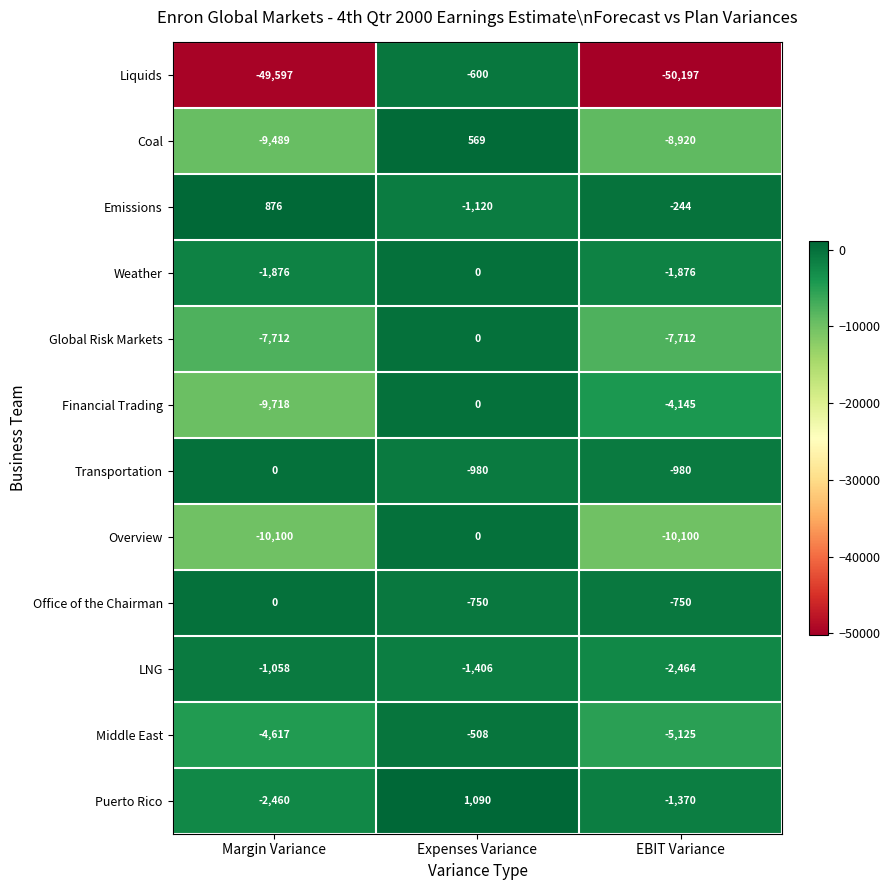

What is the sum of the Puerto Rico values at Margin Variance and EBIT Variance?

-3830